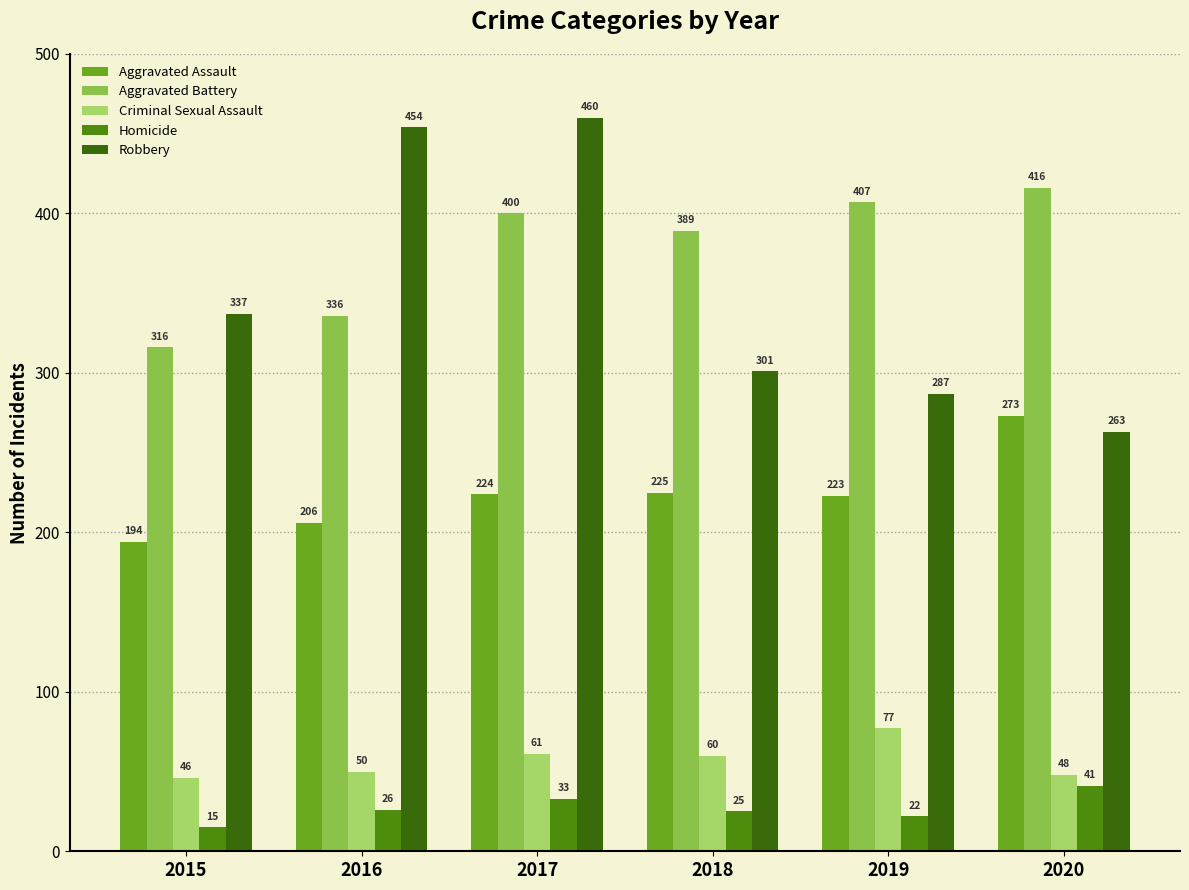

Which series has the largest total across all categories?

Aggravated Battery